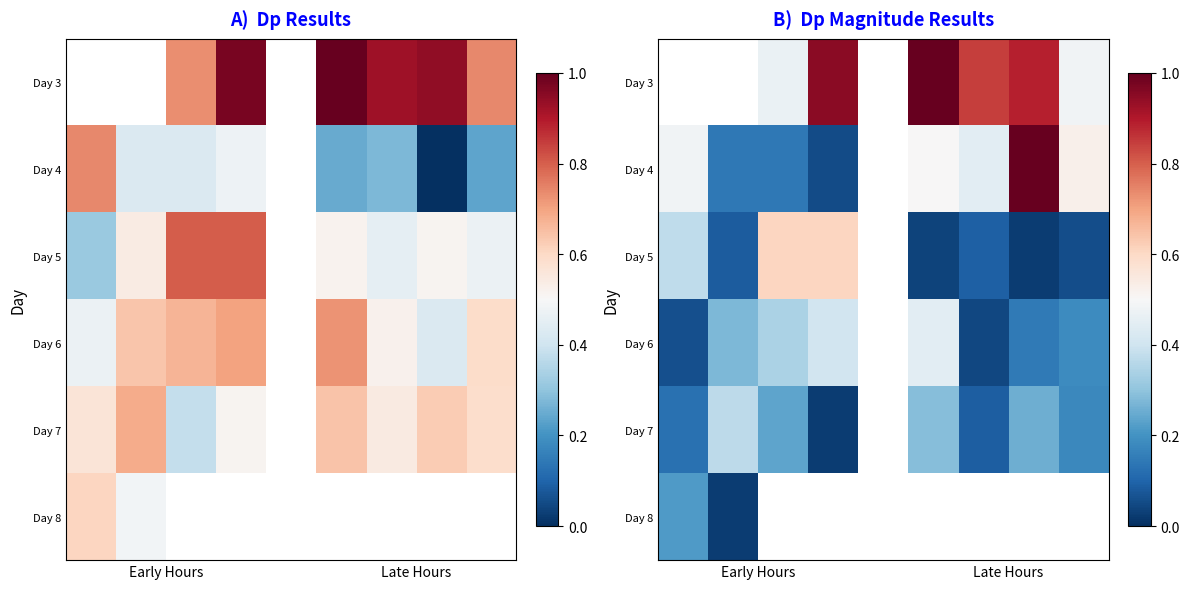

Between 5 and 2, which is larger?

5